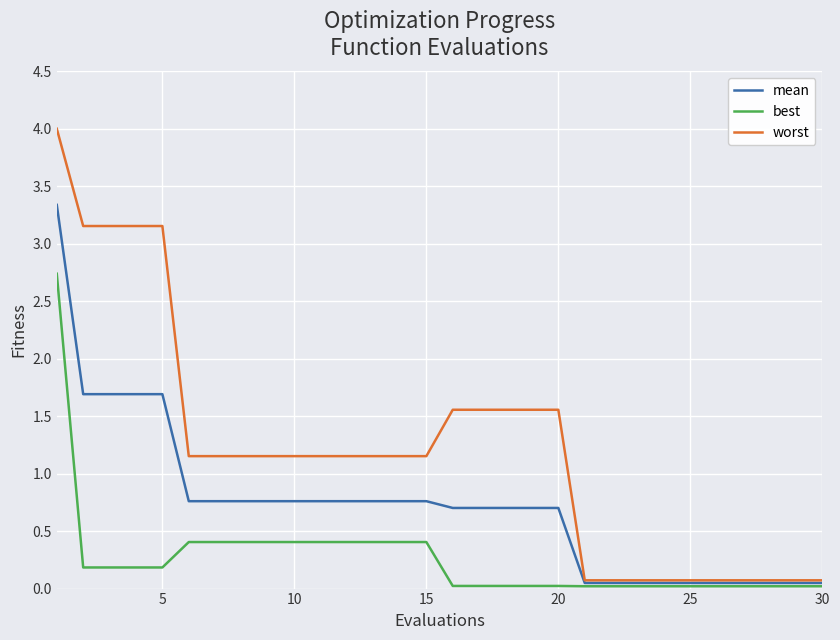

Which series has the largest total across all categories?

worst